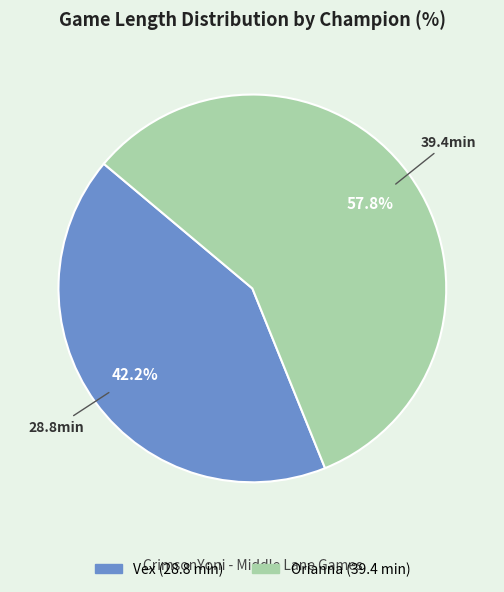

Do Vex and Orianna together represent more than half of the pie?

Yes